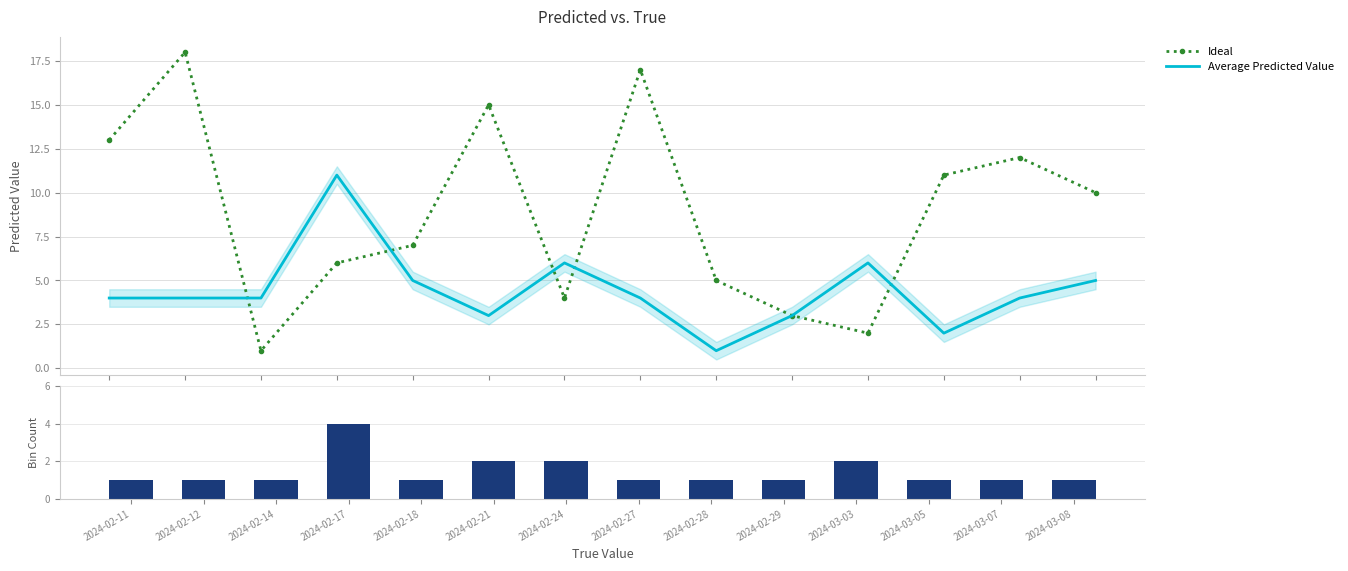

What is the maximum value shown in the chart?

18